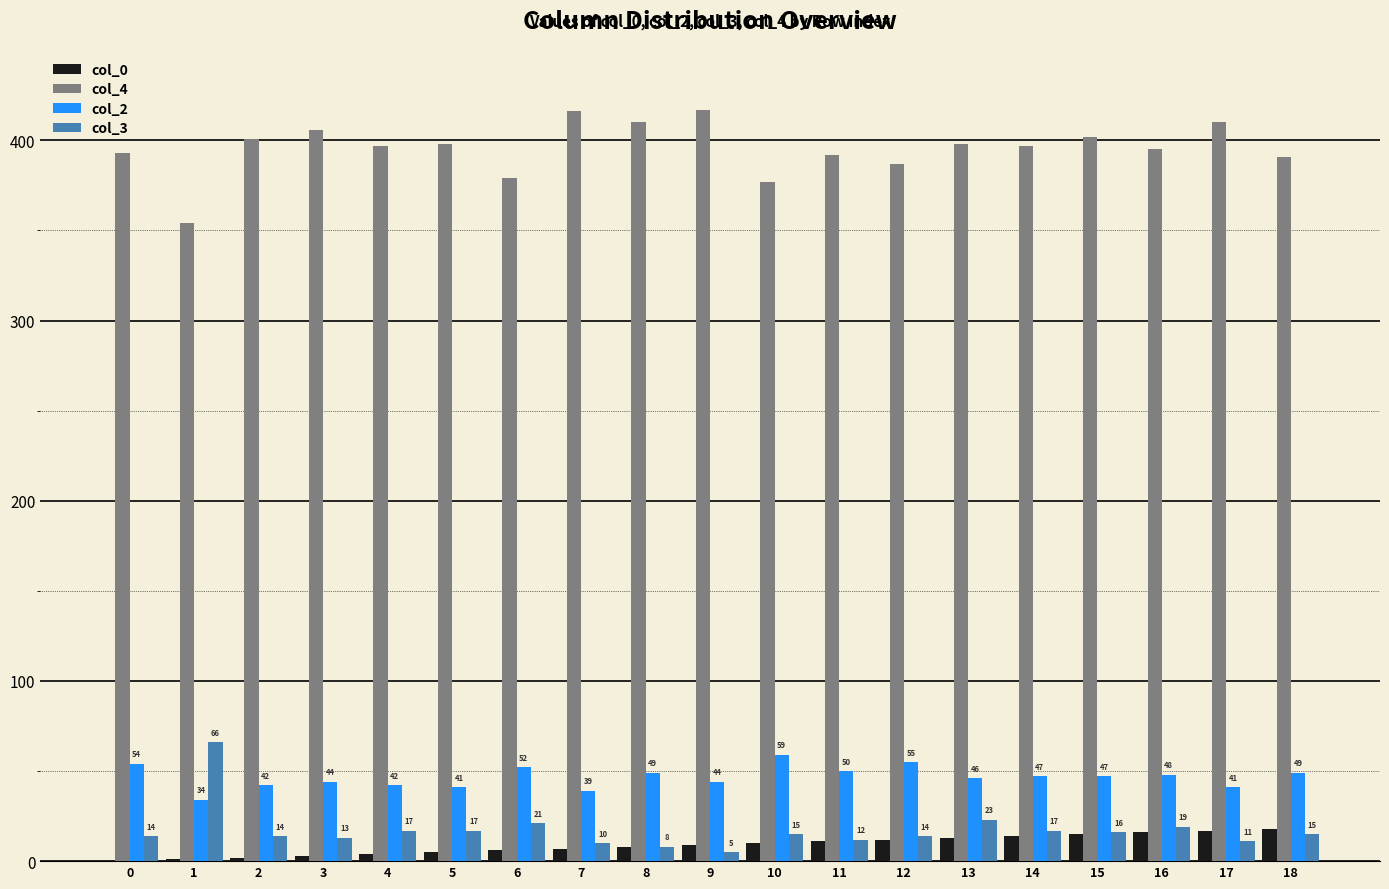

Read the col_4 value at 6, to the nearest 5.

380